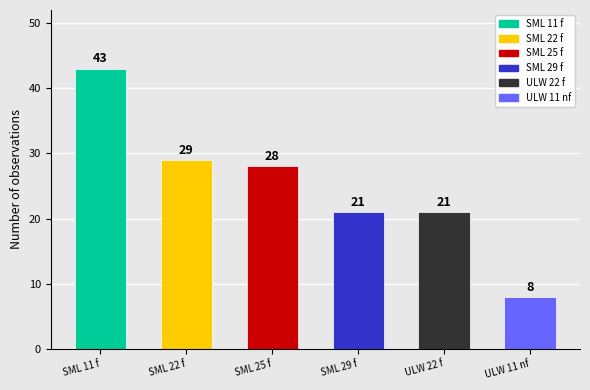

What is the average value?

25